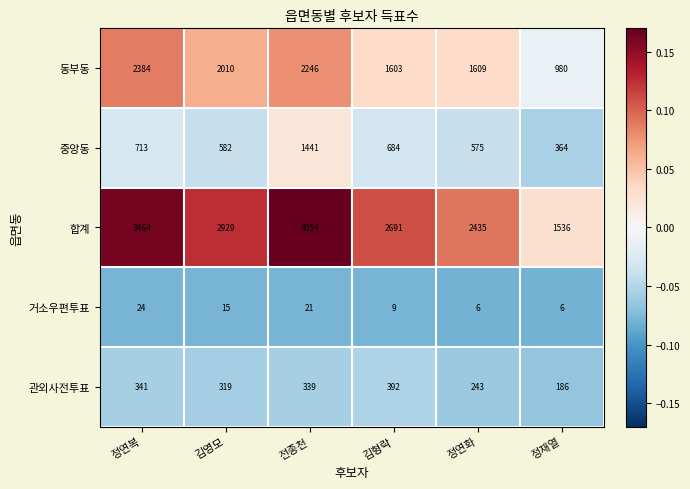

True or false: 합계 has a value of 5453 at 전종천.

False